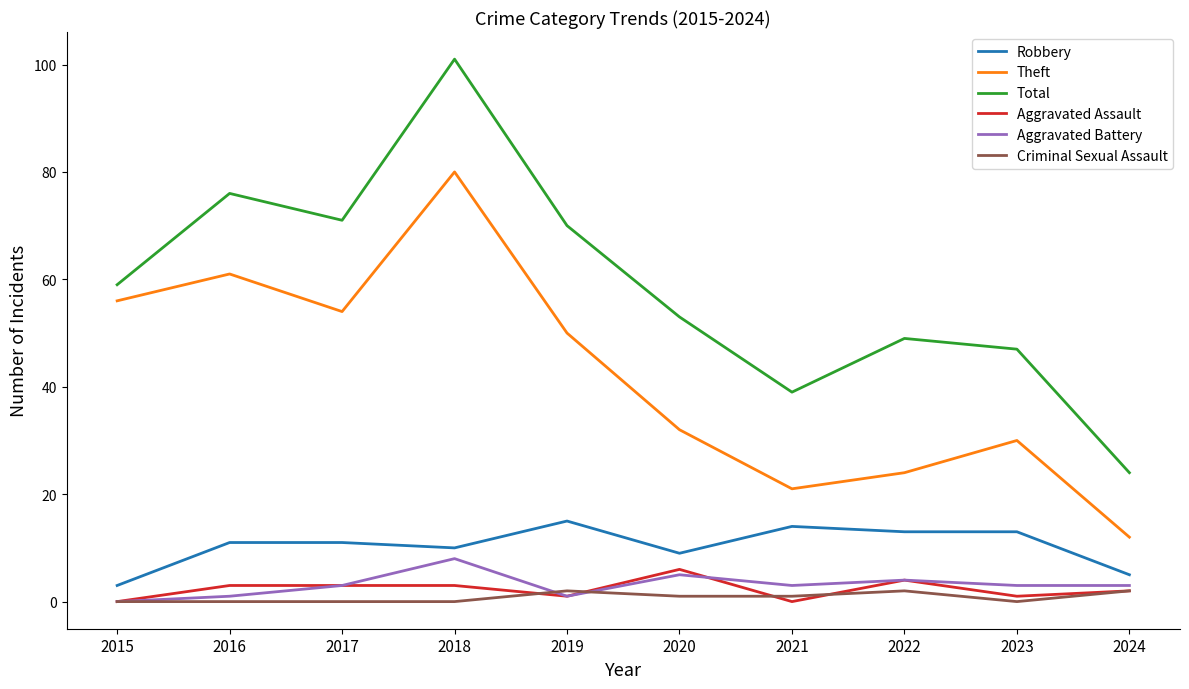

The value of Robbery at 2019 is 7. True or false?

False